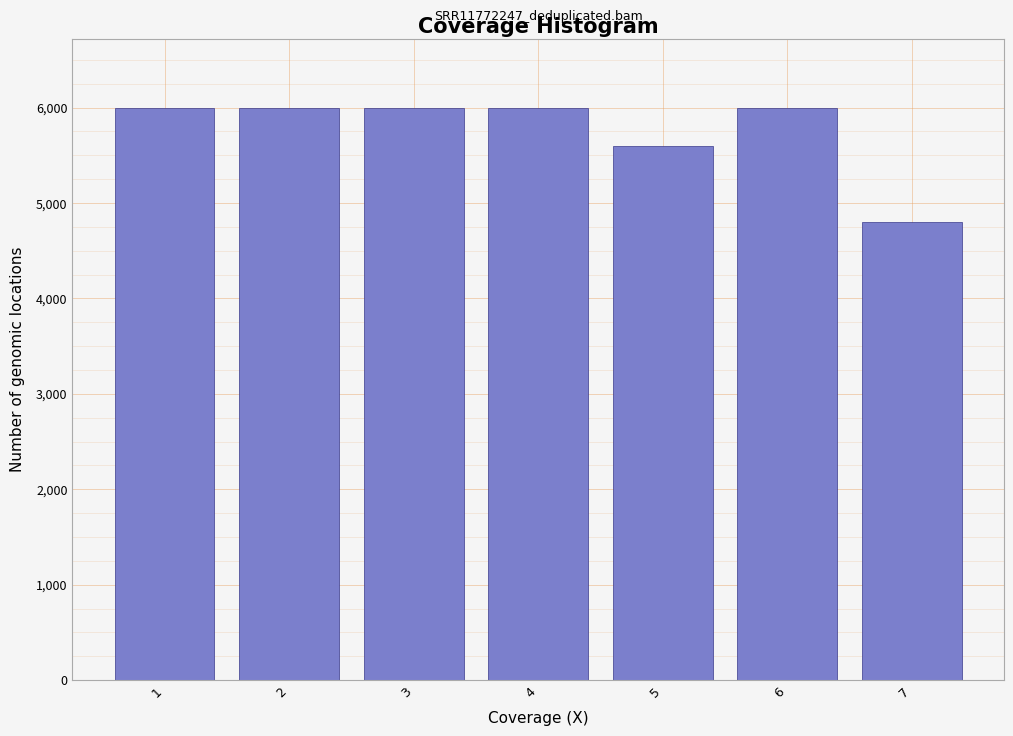

Reading left to right, what are all the values shown in this chart?

6000	6000	6000	6000	5600	6000	4800